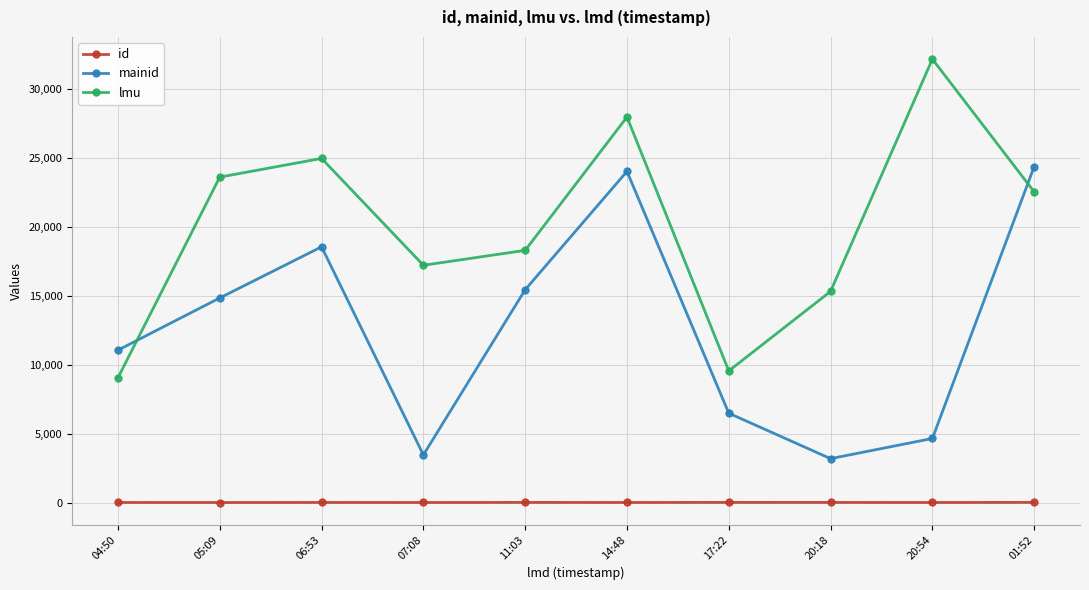

Is it true that mainid equals 14857 at 05:09?

True